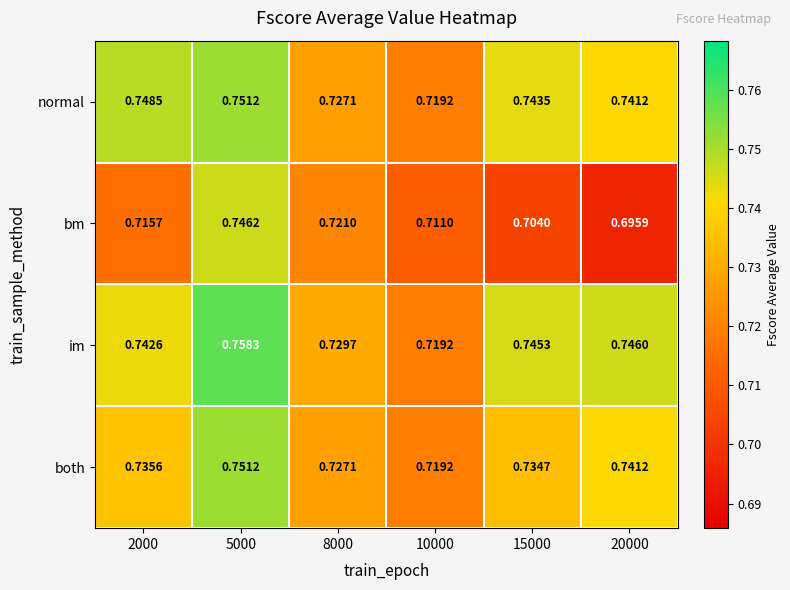

Between 5000 and 8000, which series saw the biggest shift?

im